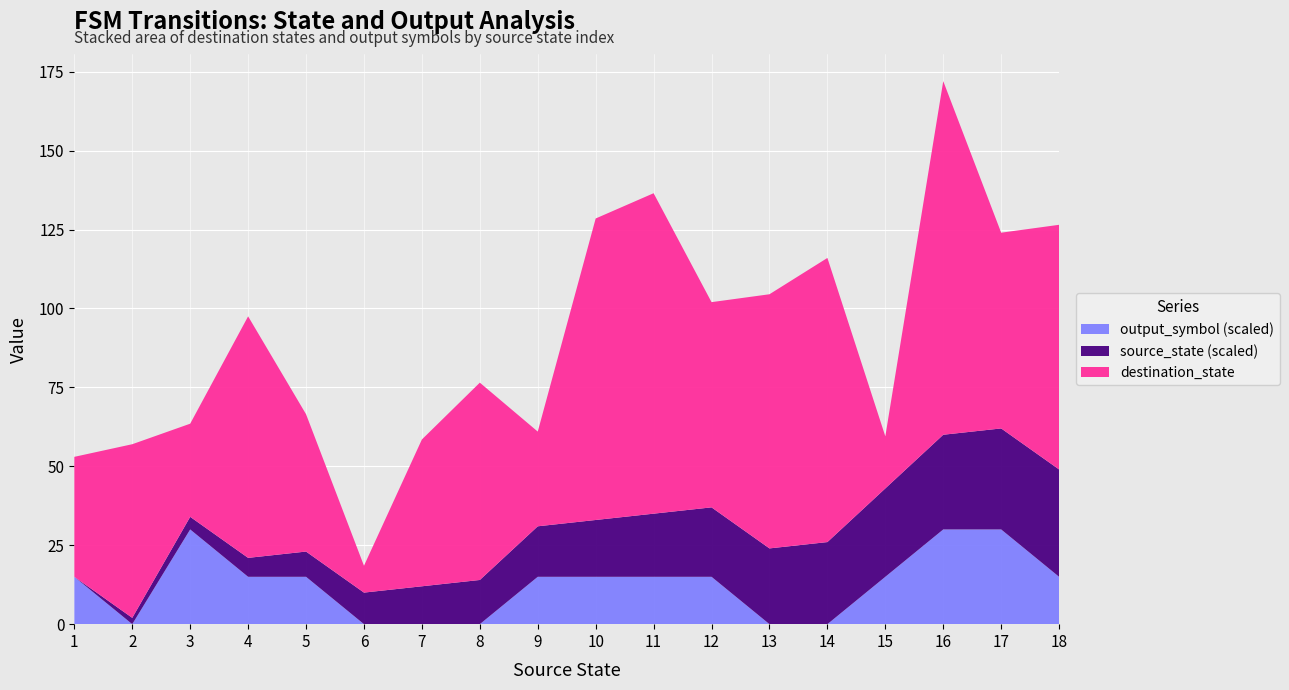

What is the total value across all series at 18?

126.5